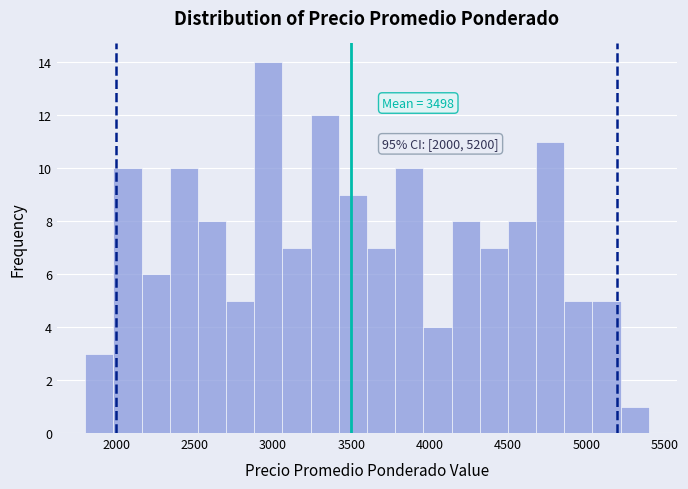

Read against the x-axis, roughly where is the centre of the tallest bar?

2950